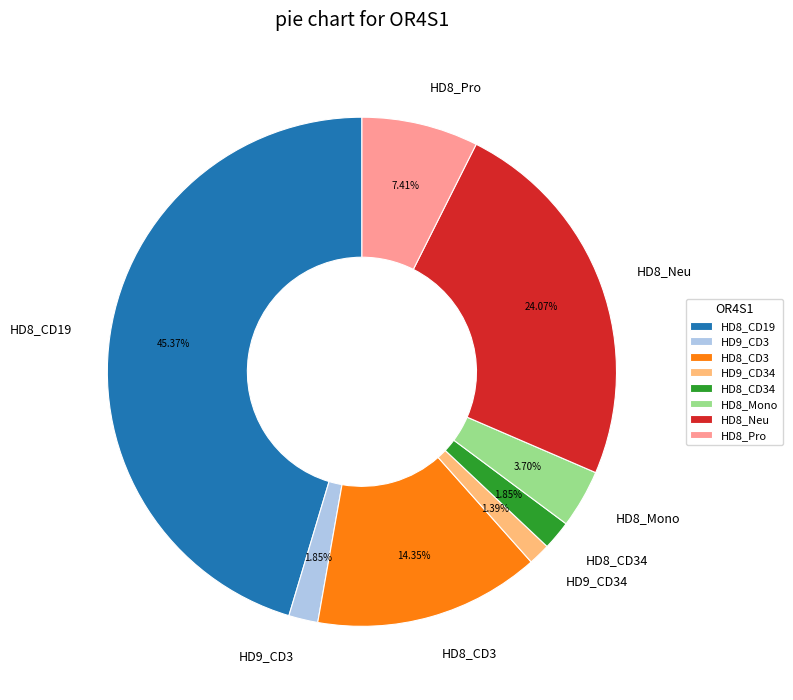

Is HD9_CD3 the majority of the pie?

No